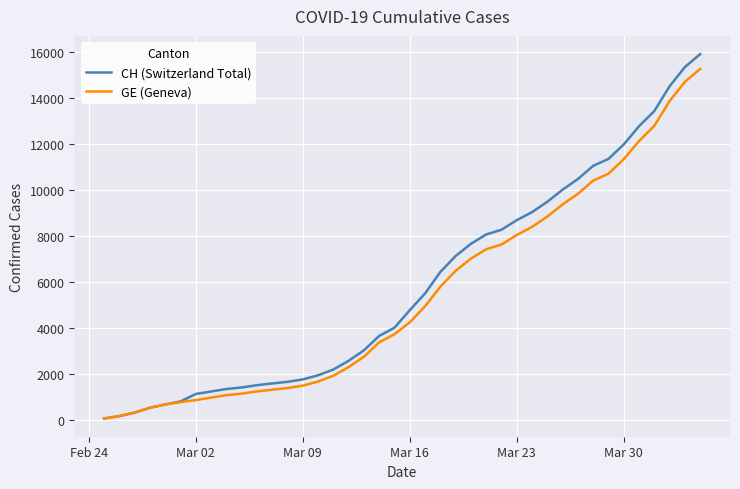

What is the highest value of the CH (Switzerland Total) series?

15888